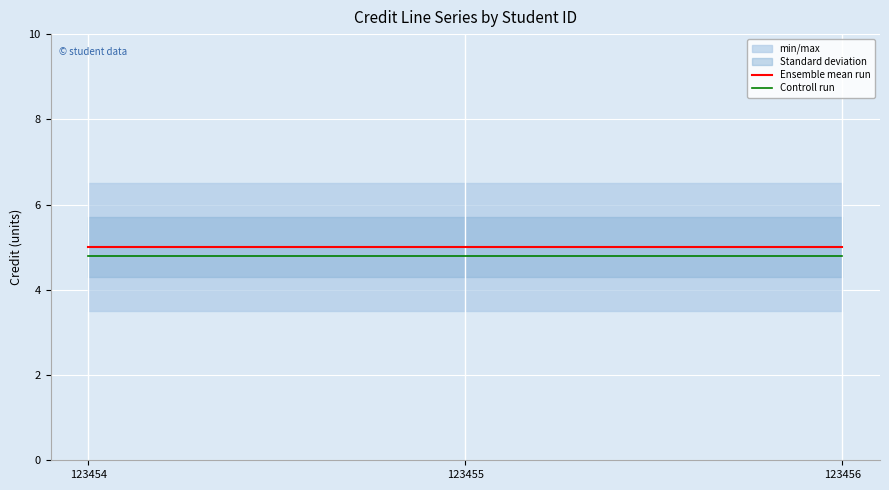

What is the value of the Ensemble mean run point at the 2nd from the left?

5.0